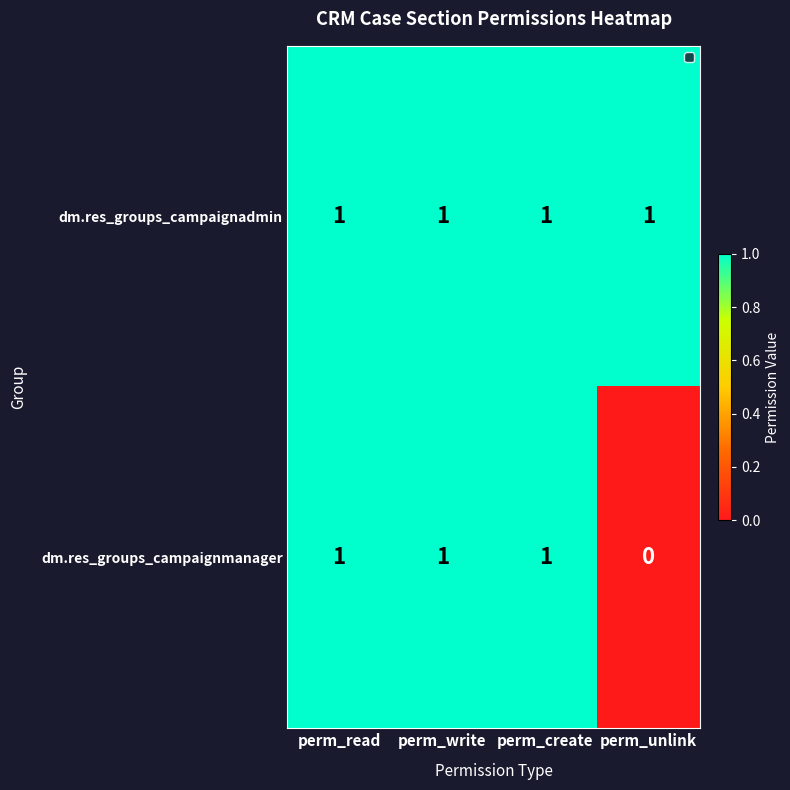

Where is dm.res_groups_campaignmanager nearest to the value 0?

perm_unlink